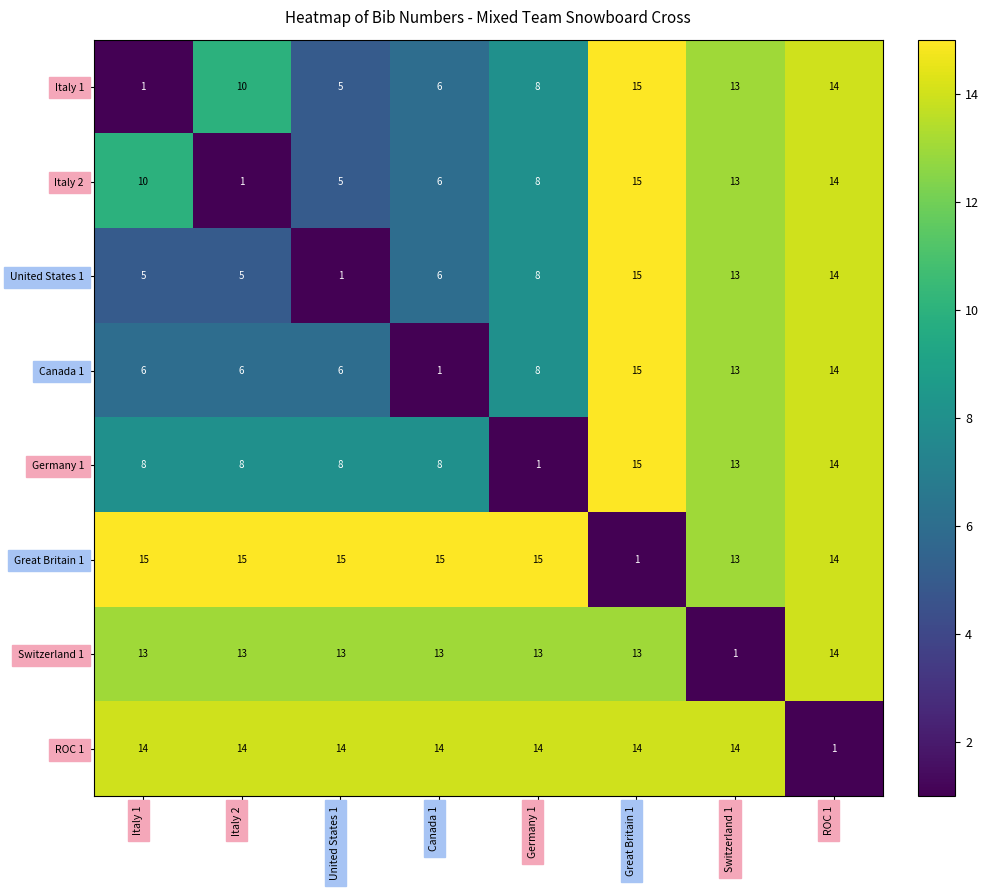

What is the maximum value shown in the chart?

15